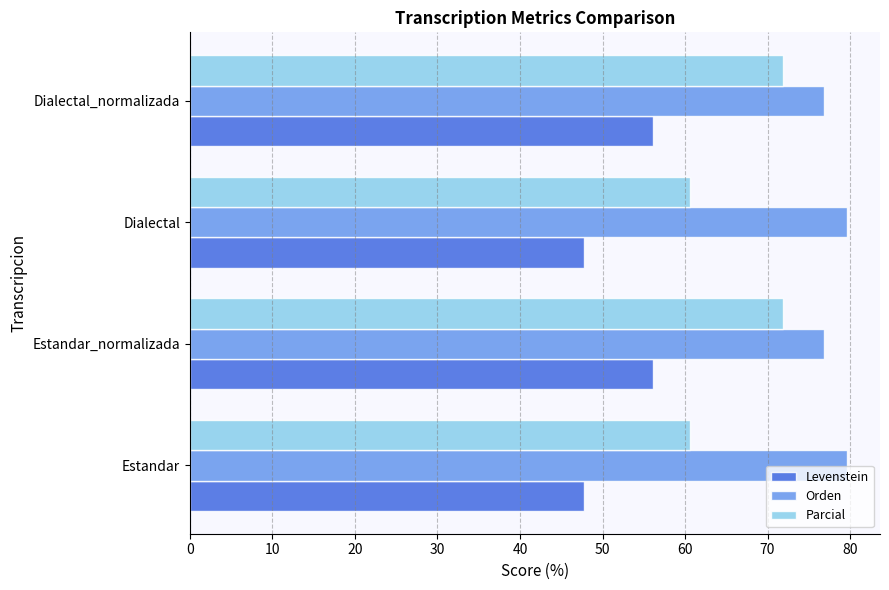

How many values in the Parcial series are below 71?

2